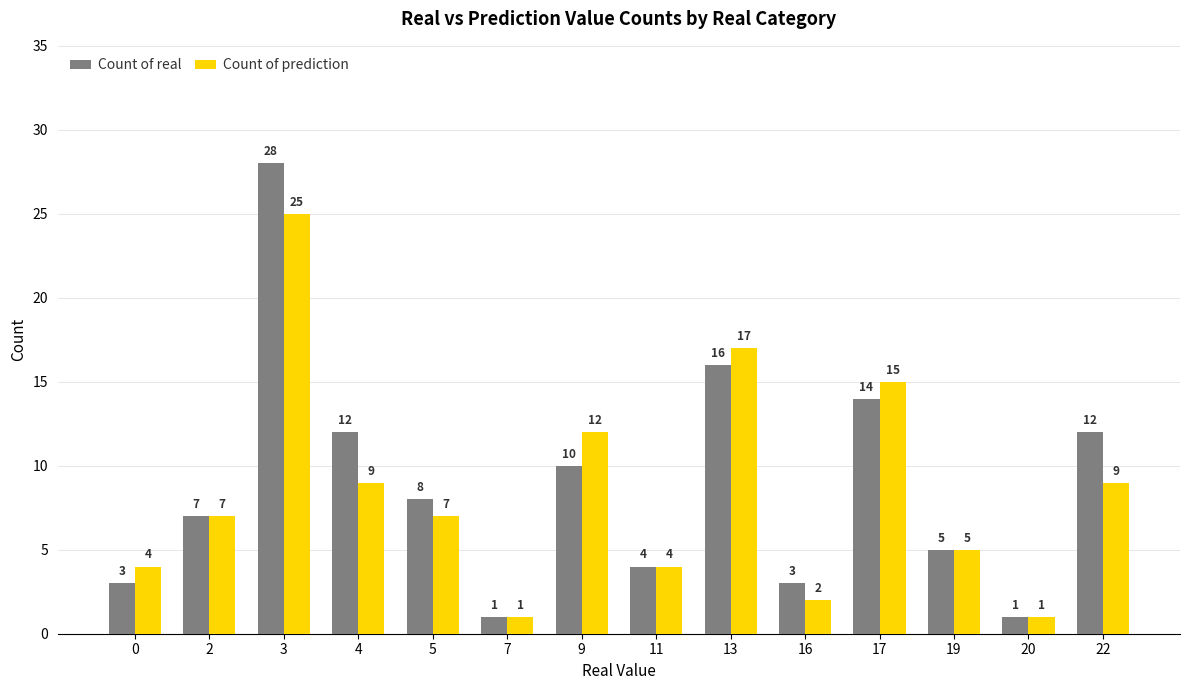

What is the maximum value for Count of prediction?

25